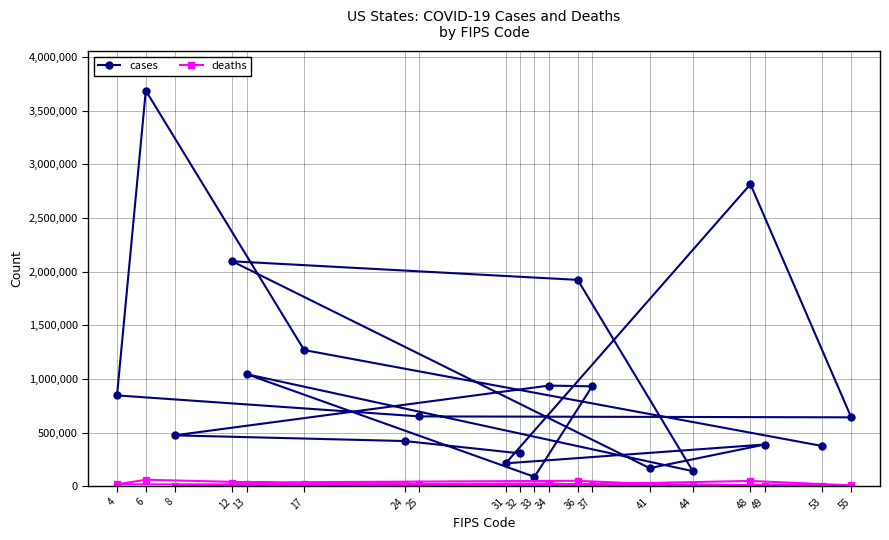

How many lines are shown in the chart?

2